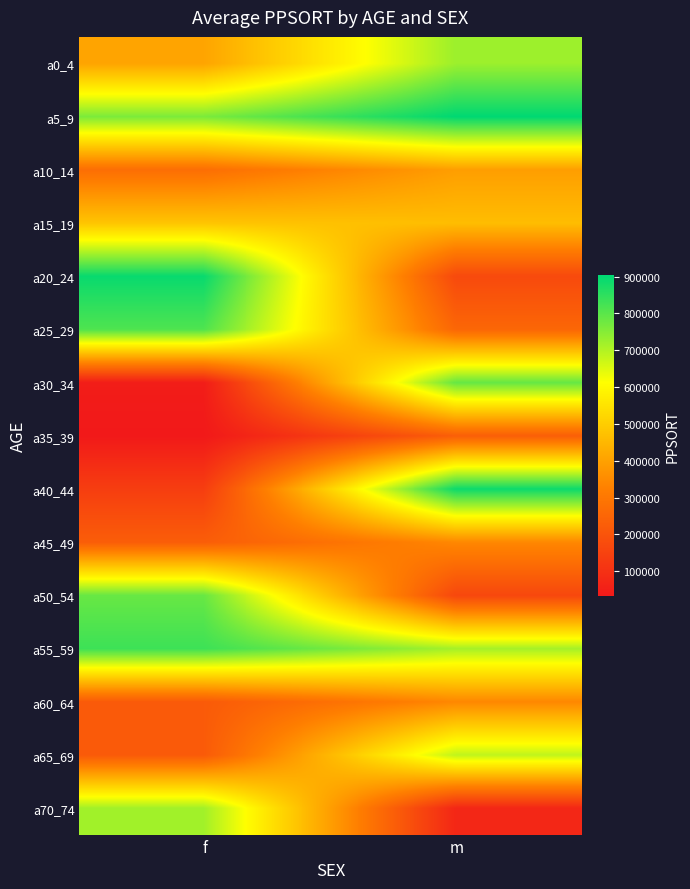

Reading left to right, list all the values displayed in this chart.

a0_4: f=407298	m=724379
a5_9: f=761683	m=902978
a10_14: f=274763	m=393438
a15_19: f=480615	m=464215
a20_24: f=892093	m=170831
a25_29: f=812244	m=253320
a30_34: f=43538	m=786926
a35_39: f=32507	m=231856
a40_44: f=136596	m=888179
a45_49: f=227644	m=342720
a50_54: f=784146	m=163958
a55_59: f=832362	m=714395
a60_64: f=219231	m=342720
a65_69: f=219231	m=684563
a70_74: f=719030	m=72325